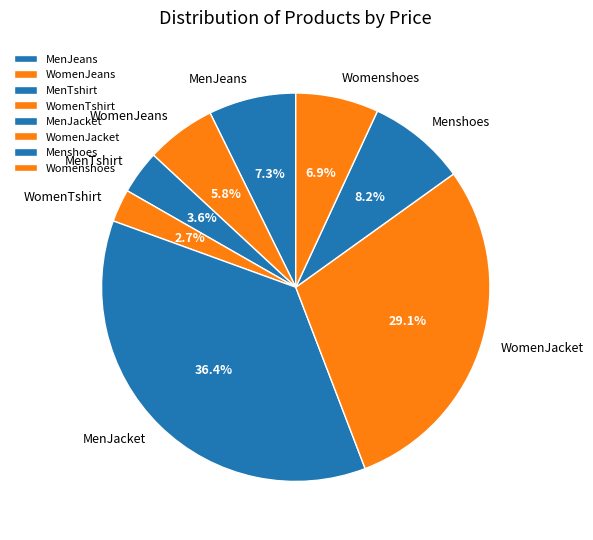

Is the sum of MenTshirt and WomenJeans greater than half?

No